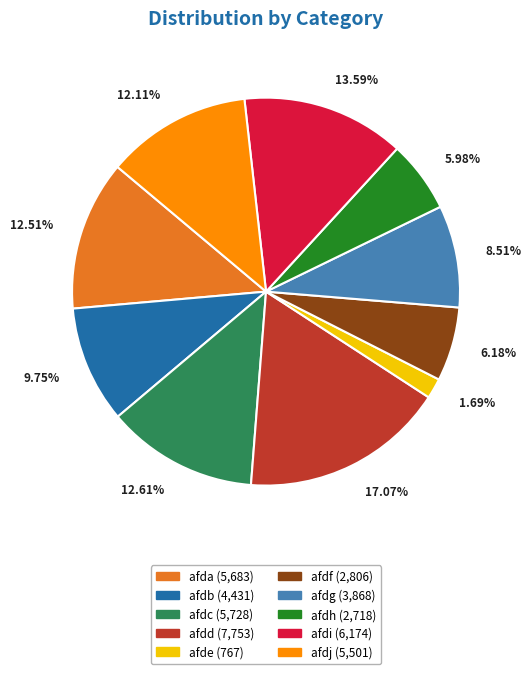

How many segments does this pie chart have?

10